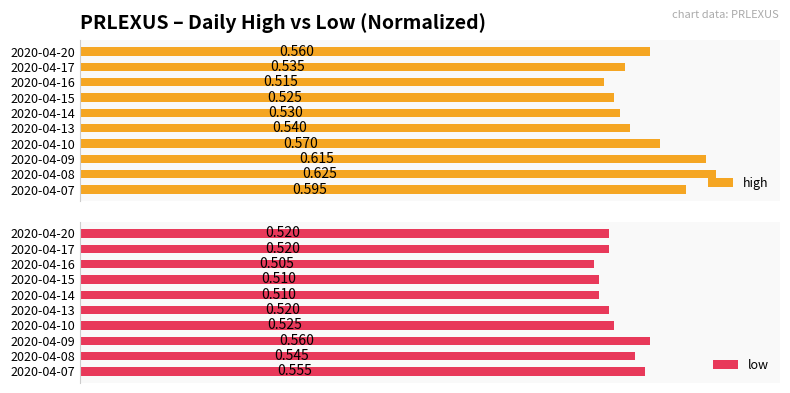

Which series has the widest spread of values?

high